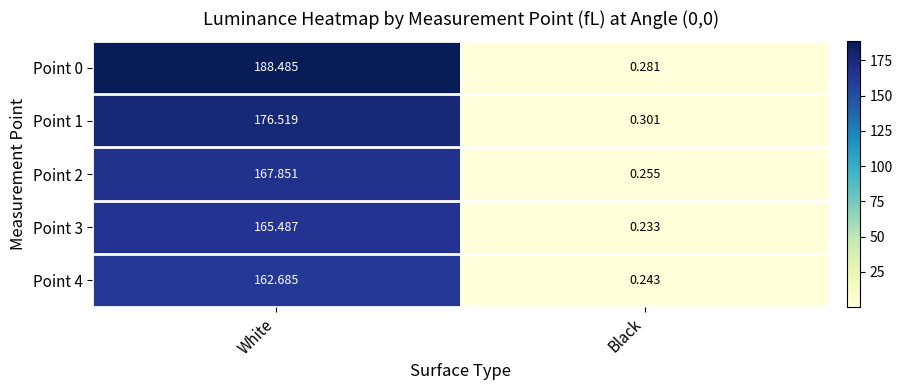

Which category has the lowest value in the Point 4 series?

Black